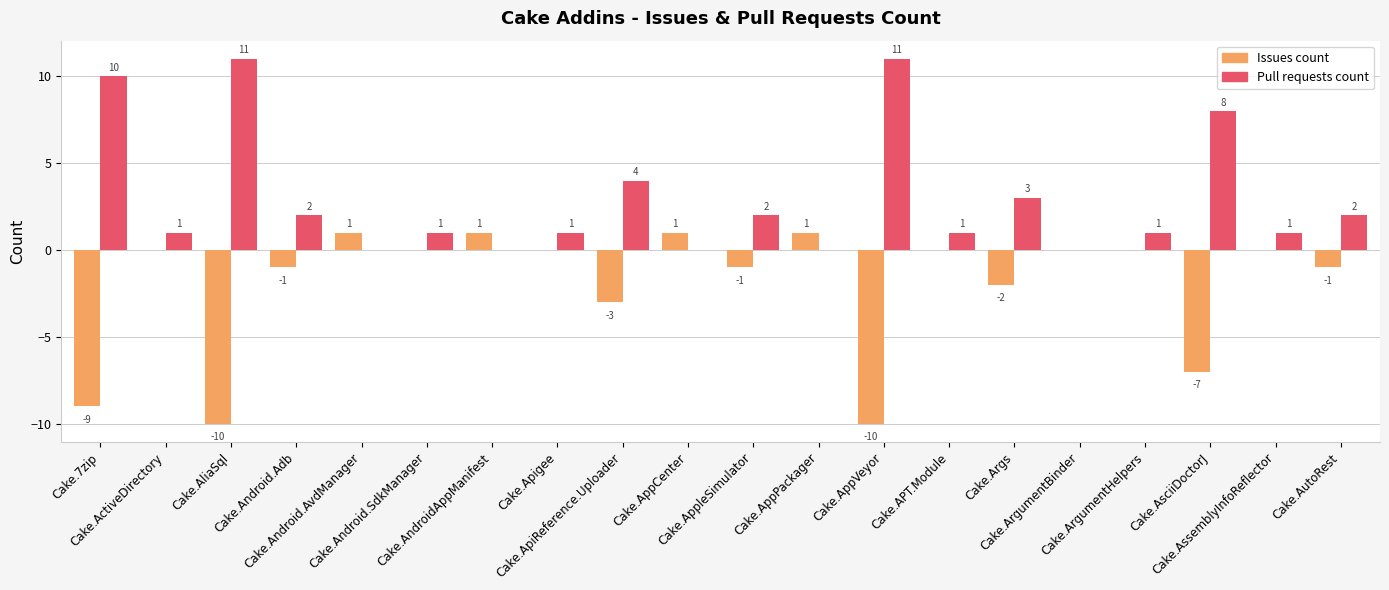

What is the highest value of the Pull requests count series?

11